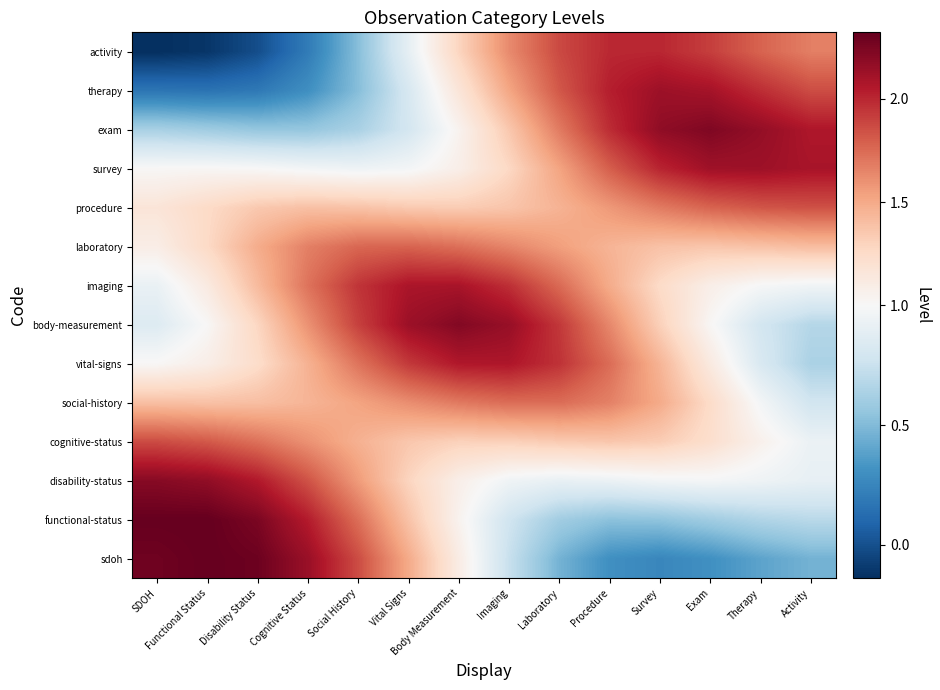

Reading left to right, transcribe all the data shown in this chart.

sdoh: SDOH=2.3	Functional Status=2.3	Disability Status=2.3	Cognitive Status=2.1	Social History=1.9	Vital Signs=1.5	Body Measurement=1.1	Imaging=0.7	Laboratory=0.5	Procedure=0.3	Survey=0.3	Exam=0.3	Therapy=0.4	Activity=0.5
functional-status: SDOH=2.3	Functional Status=2.3	Disability Status=2.2	Cognitive Status=2.0	Social History=1.7	Vital Signs=1.4	Body Measurement=1.0	Imaging=0.8	Laboratory=0.6	Procedure=0.5	Survey=0.5	Exam=0.6	Therapy=0.7	Activity=0.7
disability-status: SDOH=2.2	Functional Status=2.2	Disability Status=2.1	Cognitive Status=1.8	Social History=1.6	Vital Signs=1.3	Body Measurement=1.1	Imaging=1.0	Laboratory=0.9	Procedure=0.9	Survey=1.0	Exam=1.0	Therapy=0.9	Activity=0.9
cognitive-status: SDOH=1.9	Functional Status=1.8	Disability Status=1.7	Cognitive Status=1.6	Social History=1.5	Vital Signs=1.4	Body Measurement=1.3	Imaging=1.3	Laboratory=1.3	Procedure=1.4	Survey=1.3	Exam=1.2	Therapy=1.1	Activity=0.9
social-history: SDOH=1.4	Functional Status=1.4	Disability Status=1.4	Cognitive Status=1.4	Social History=1.5	Vital Signs=1.6	Body Measurement=1.7	Imaging=1.7	Laboratory=1.7	Procedure=1.7	Survey=1.5	Exam=1.3	Therapy=1.0	Activity=0.8
vital-signs: SDOH=1.0	Functional Status=1.1	Disability Status=1.2	Cognitive Status=1.5	Social History=1.7	Vital Signs=1.9	Body Measurement=2.1	Imaging=2.1	Laboratory=2.0	Procedure=1.7	Survey=1.5	Exam=1.1	Therapy=0.8	Activity=0.6
body-measurement: SDOH=0.8	Functional Status=1.0	Disability Status=1.3	Cognitive Status=1.6	Social History=1.9	Vital Signs=2.1	Body Measurement=2.2	Imaging=2.2	Laboratory=1.9	Procedure=1.6	Survey=1.3	Exam=1.0	Therapy=0.8	Activity=0.7
imaging: SDOH=0.9	Functional Status=1.1	Disability Status=1.4	Cognitive Status=1.7	Social History=2.0	Vital Signs=2.1	Body Measurement=2.1	Imaging=2.0	Laboratory=1.8	Procedure=1.5	Survey=1.3	Exam=1.1	Therapy=1.0	Activity=1.0
laboratory: SDOH=1.1	Functional Status=1.3	Disability Status=1.5	Cognitive Status=1.7	Social History=1.8	Vital Signs=1.8	Body Measurement=1.7	Imaging=1.6	Laboratory=1.5	Procedure=1.5	Survey=1.4	Exam=1.4	Therapy=1.4	Activity=1.4
procedure: SDOH=1.2	Functional Status=1.3	Disability Status=1.4	Cognitive Status=1.4	Social History=1.4	Vital Signs=1.3	Body Measurement=1.3	Imaging=1.4	Laboratory=1.5	Procedure=1.6	Survey=1.7	Exam=1.8	Therapy=1.8	Activity=1.8
survey: SDOH=1.0	Functional Status=1.0	Disability Status=1.0	Cognitive Status=1.0	Social History=0.9	Vital Signs=1.0	Body Measurement=1.1	Imaging=1.3	Laboratory=1.5	Procedure=1.8	Survey=2.0	Exam=2.1	Therapy=2.1	Activity=2.1
exam: SDOH=0.6	Functional Status=0.6	Disability Status=0.6	Cognitive Status=0.6	Social History=0.6	Vital Signs=0.8	Body Measurement=1.0	Imaging=1.4	Laboratory=1.7	Procedure=2.0	Survey=2.2	Exam=2.2	Therapy=2.2	Activity=2.1
therapy: SDOH=0.2	Functional Status=0.2	Disability Status=0.2	Cognitive Status=0.3	Social History=0.5	Vital Signs=0.8	Body Measurement=1.2	Imaging=1.5	Laboratory=1.8	Procedure=2.0	Survey=2.1	Exam=2.1	Therapy=2.0	Activity=1.9
activity: SDOH=-0.1	Functional Status=-0.1	Disability Status=-0.0	Cognitive Status=0.2	Social History=0.5	Vital Signs=0.9	Body Measurement=1.3	Imaging=1.6	Laboratory=1.9	Procedure=2.0	Survey=2.0	Exam=1.9	Therapy=1.8	Activity=1.7